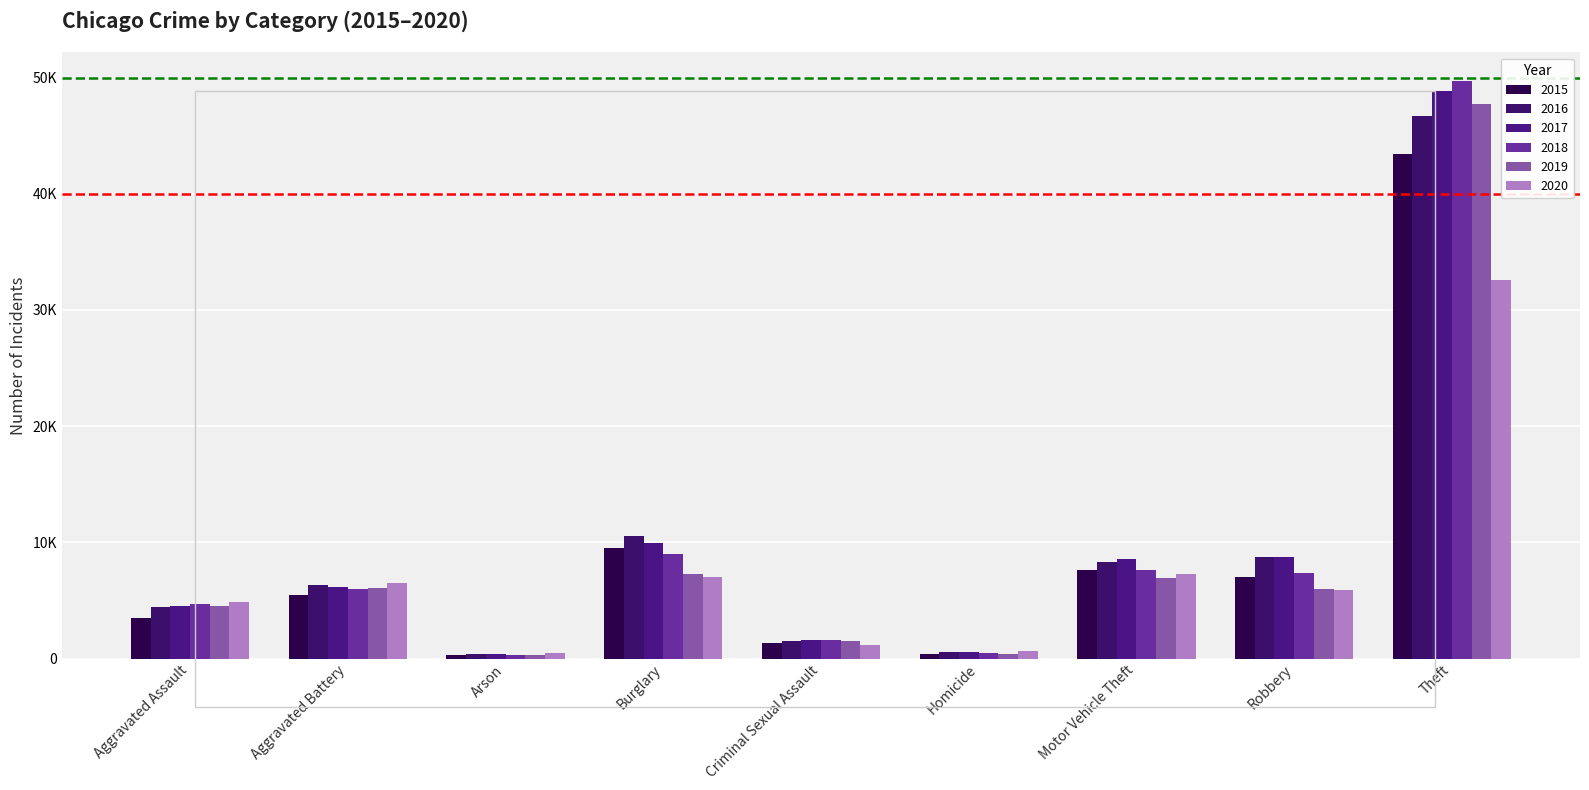

Are the bars horizontal?

No